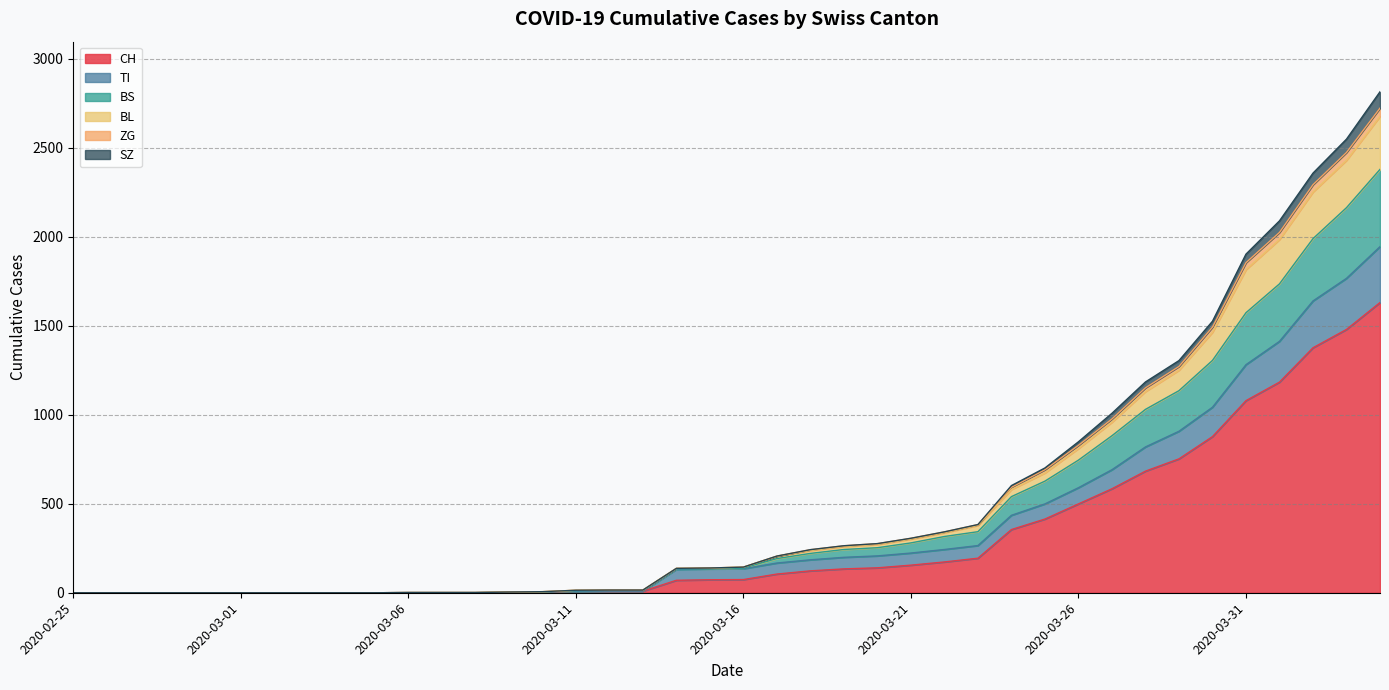

What is the label of the 22nd point from the left?

2020-03-17